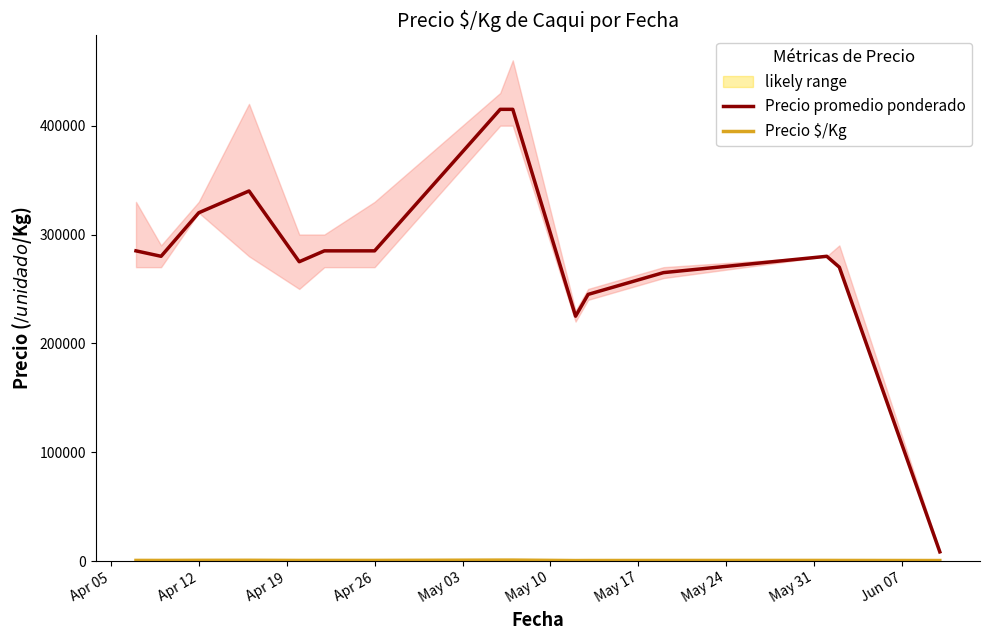

What is the minimum value for Precio $/Kg?

500